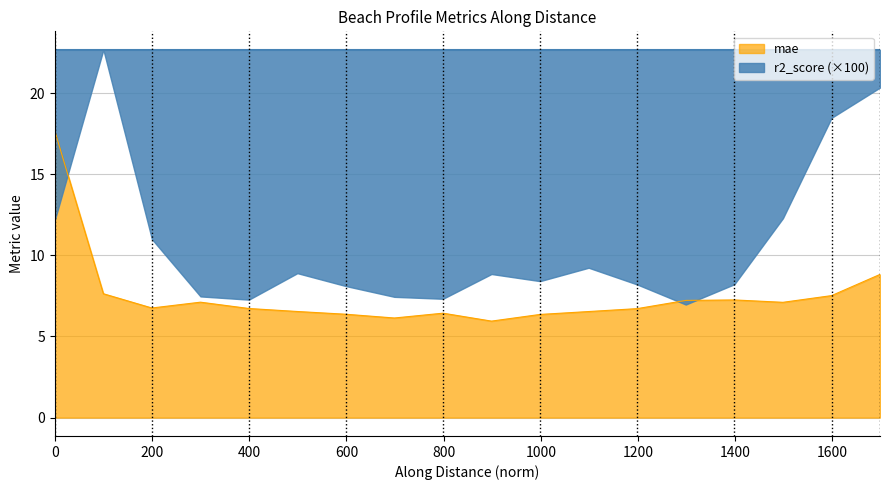

What is the value of the mae point at the 17th from the left?

7.5